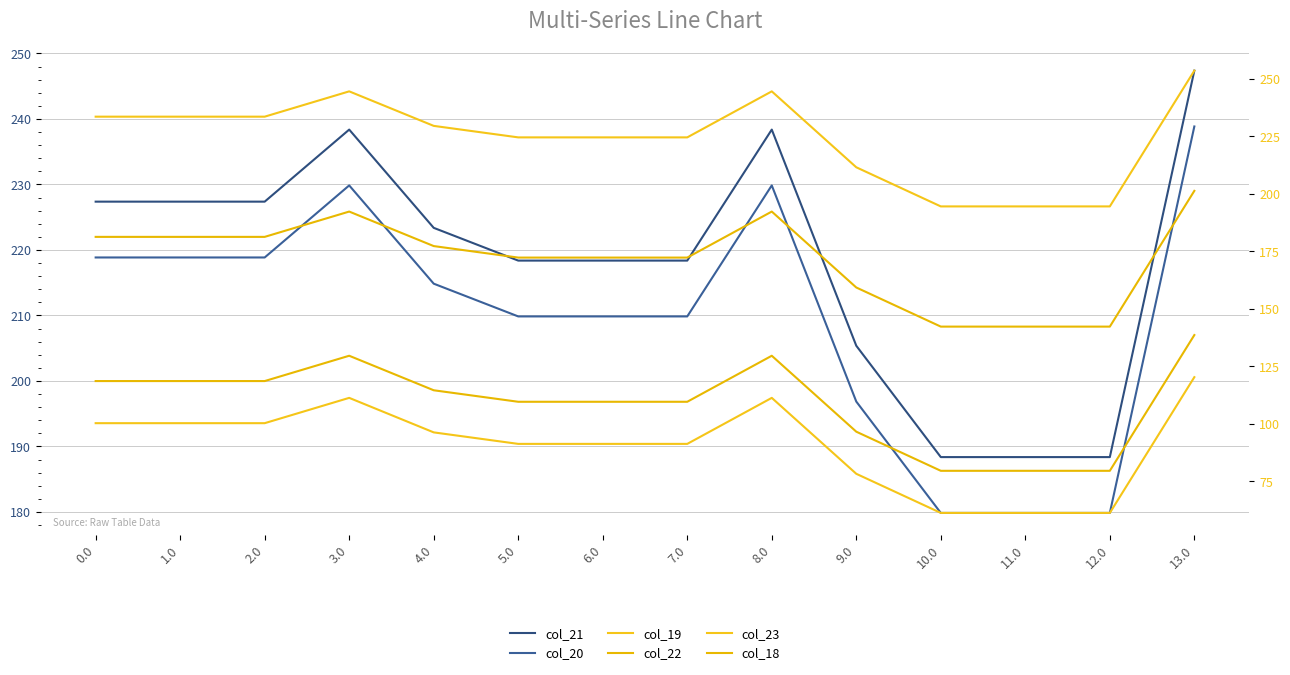

What position from the left is 8.0?

9